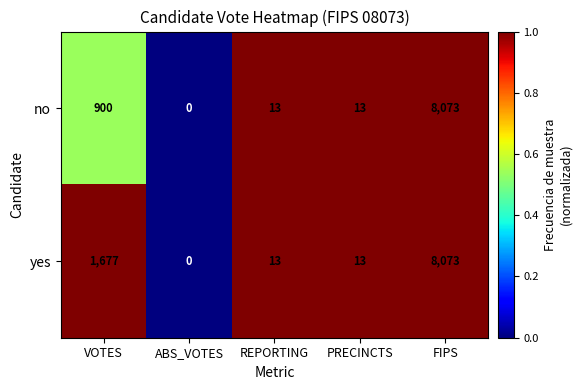

What is the difference between the maximum and minimum values in the no series?

8073